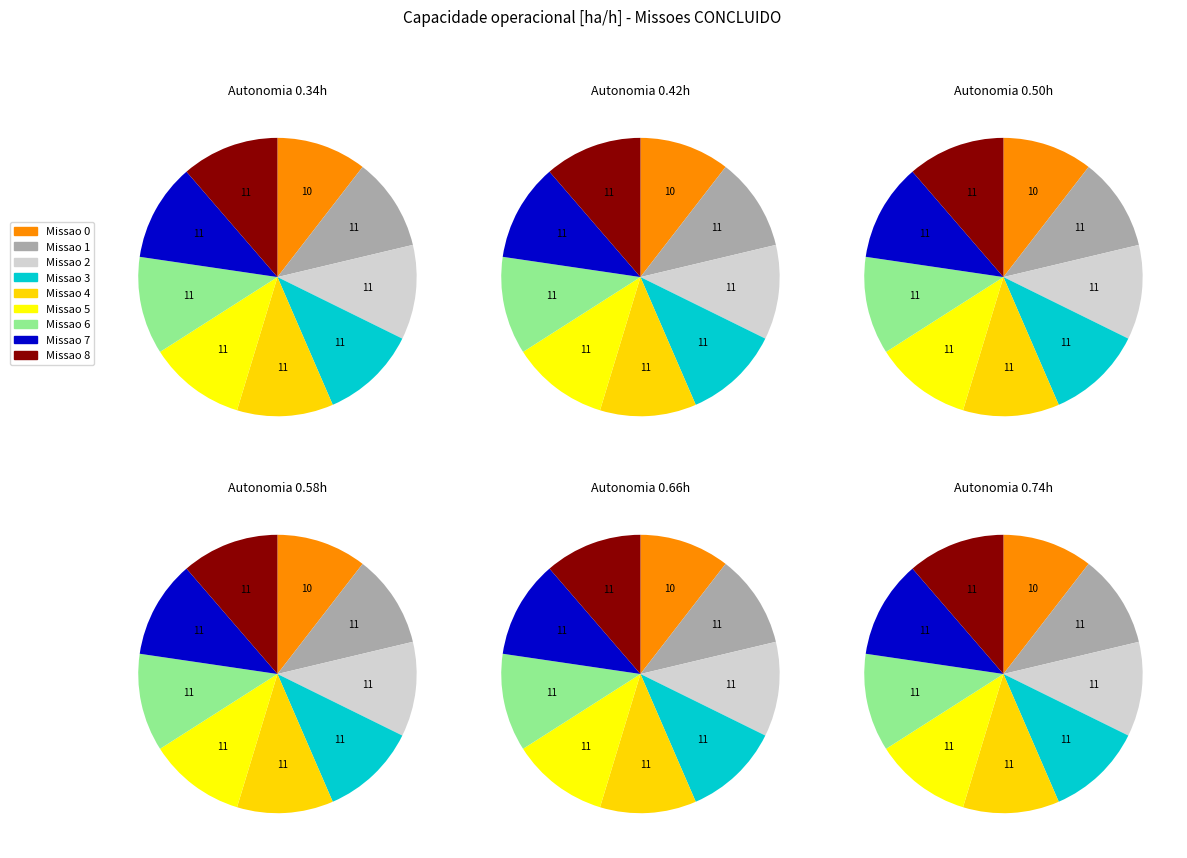

True or false: 2 accounts for 19% of the total.

False